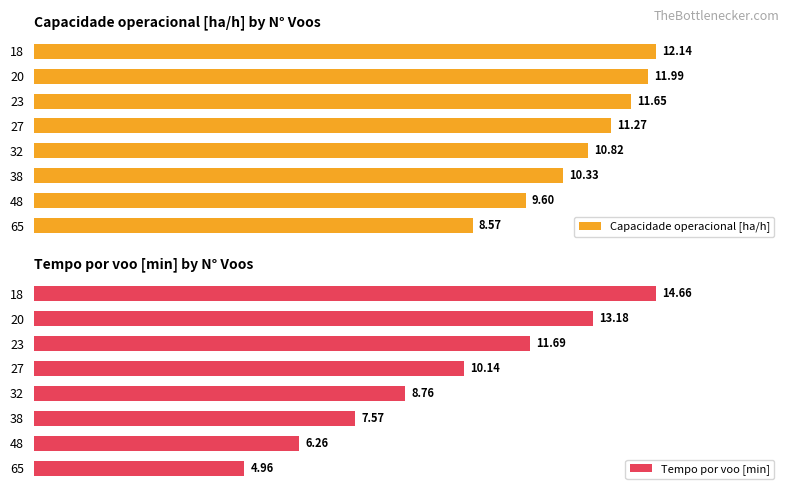

Which series has the widest spread of values?

Tempo por voo [min]